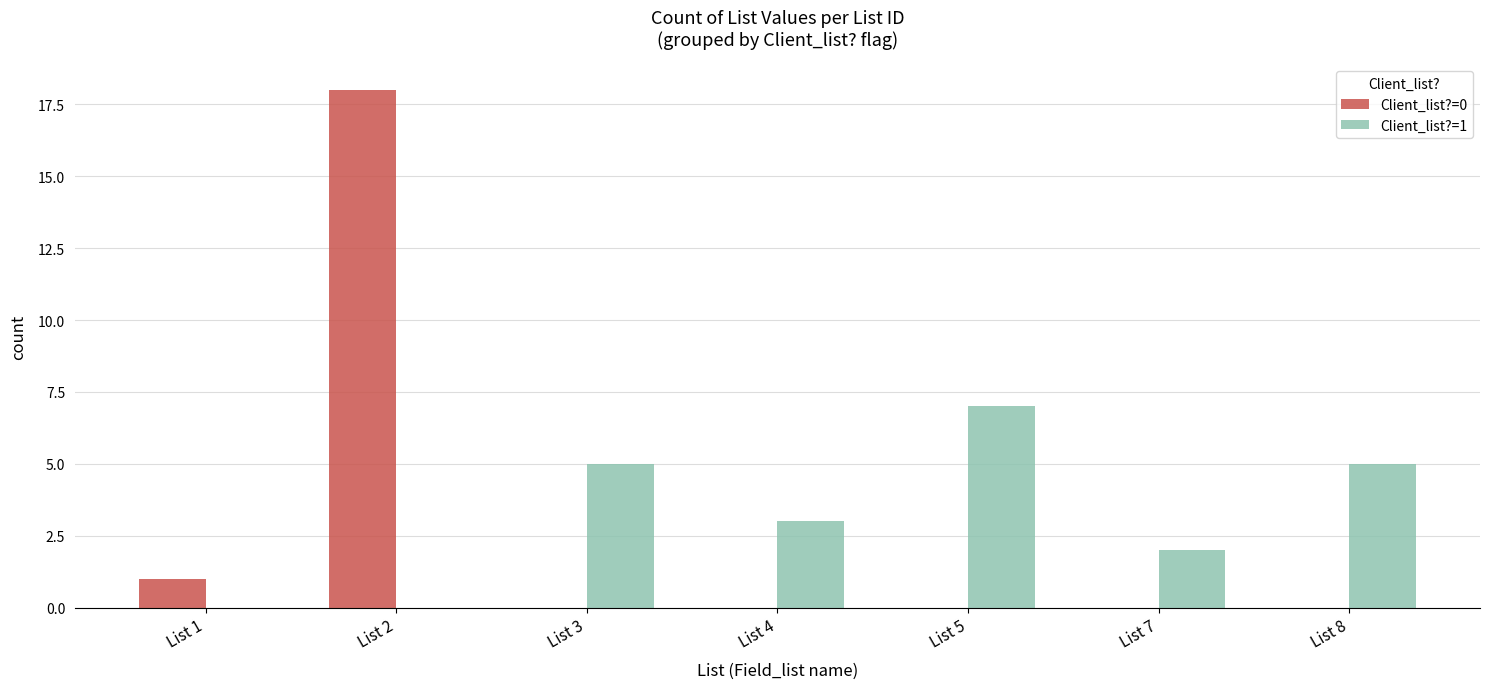

Which category has the highest value across all series?

List 2